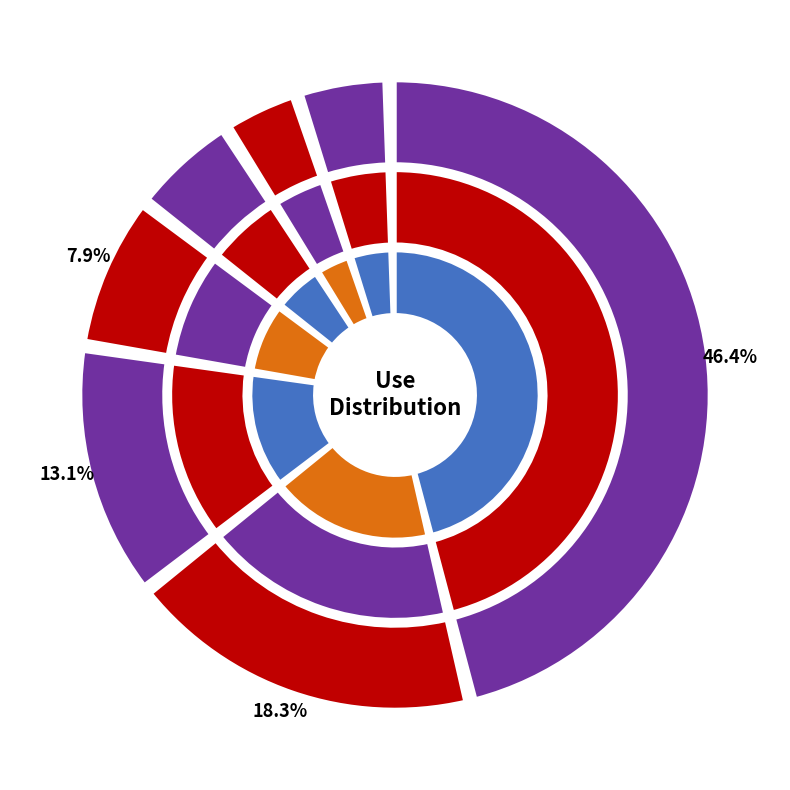

True or false: Use 10 accounts for 55% of the total.

False